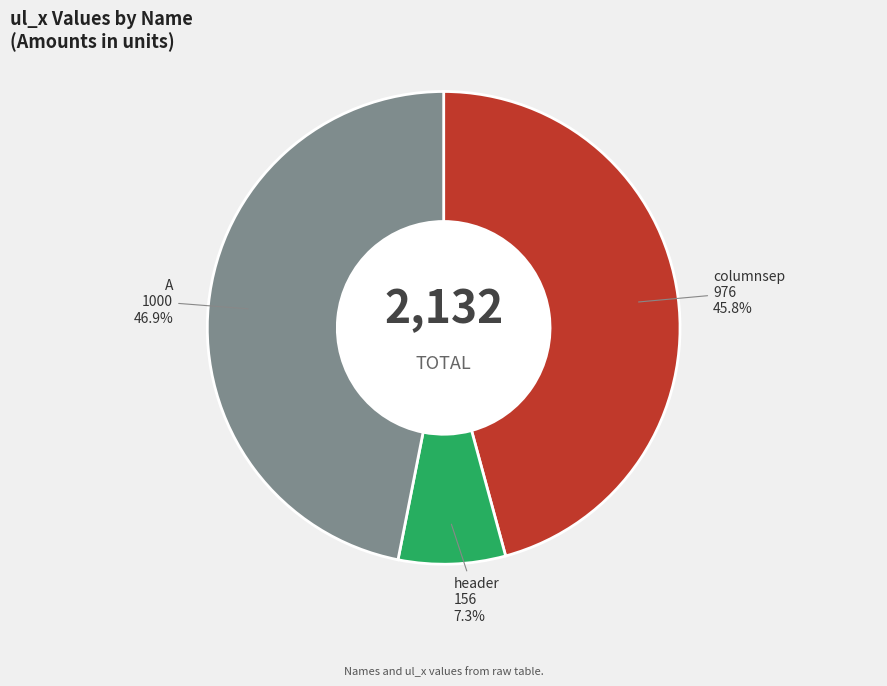

Is there any slice that represents more than half of the pie?

No